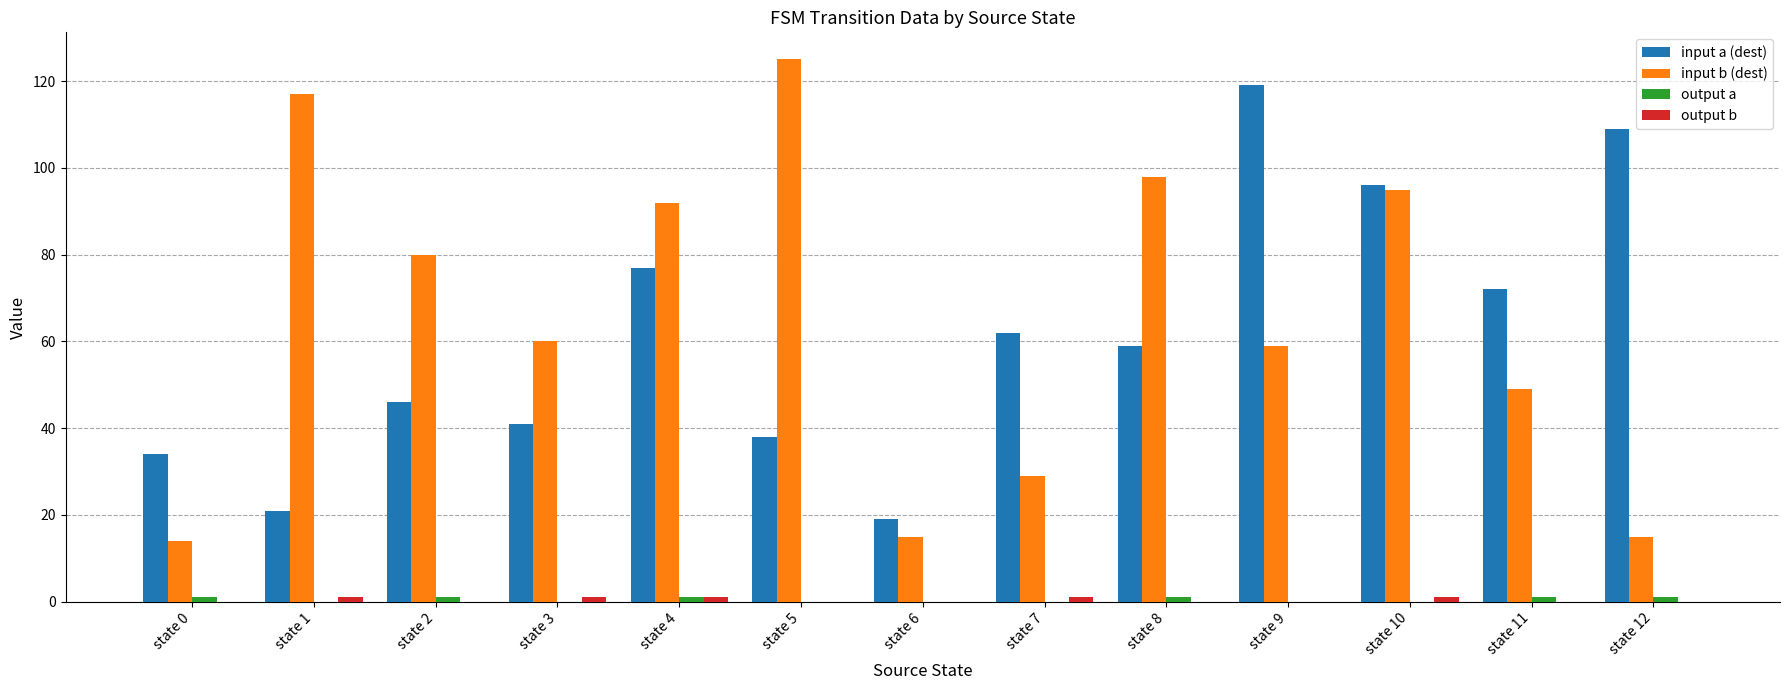

Does the chart contain stacked bars?

No